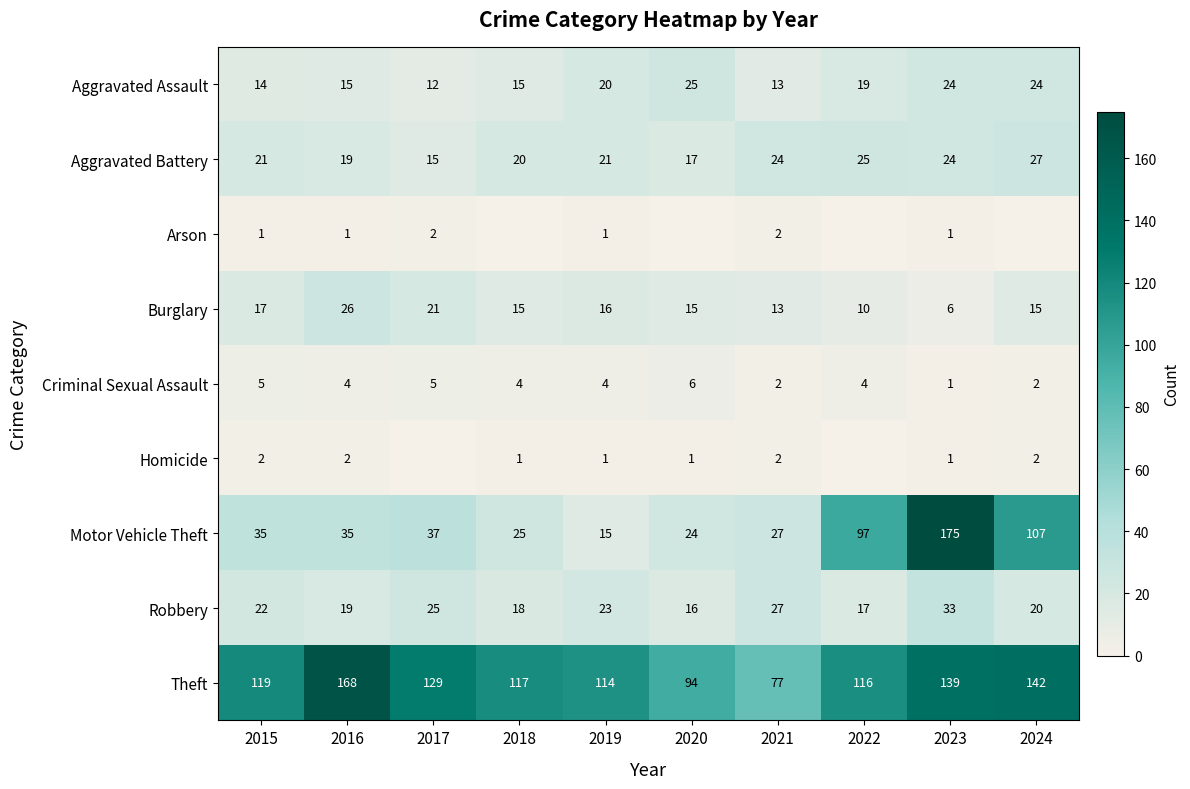

True or false: Theft has a value of 35 at 2017.

False